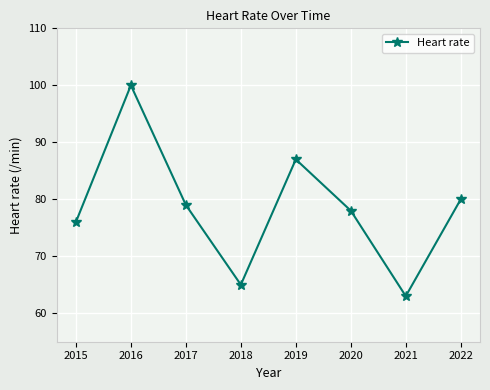

How many data points does each series have?

8